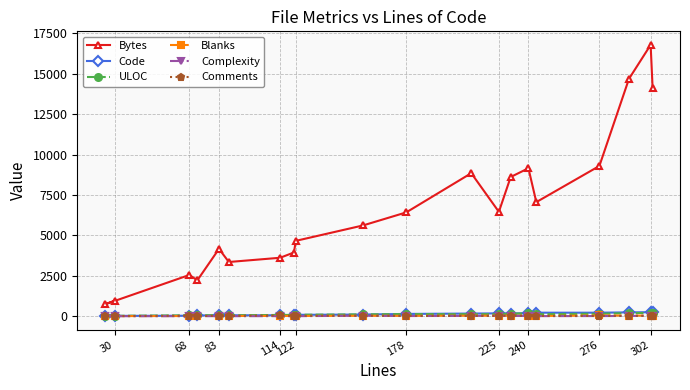

Which series has the largest total across all categories?

Bytes